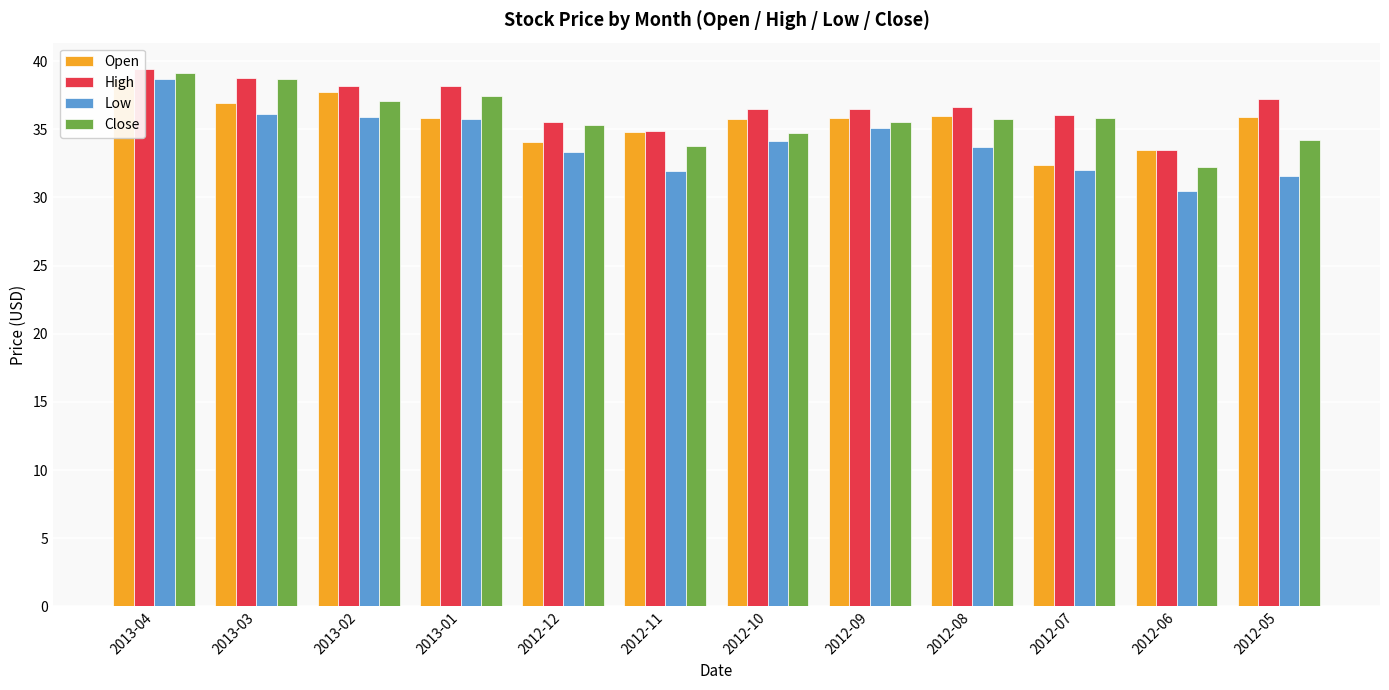

What is the difference between the maximum and minimum values in the Low series?

8.2